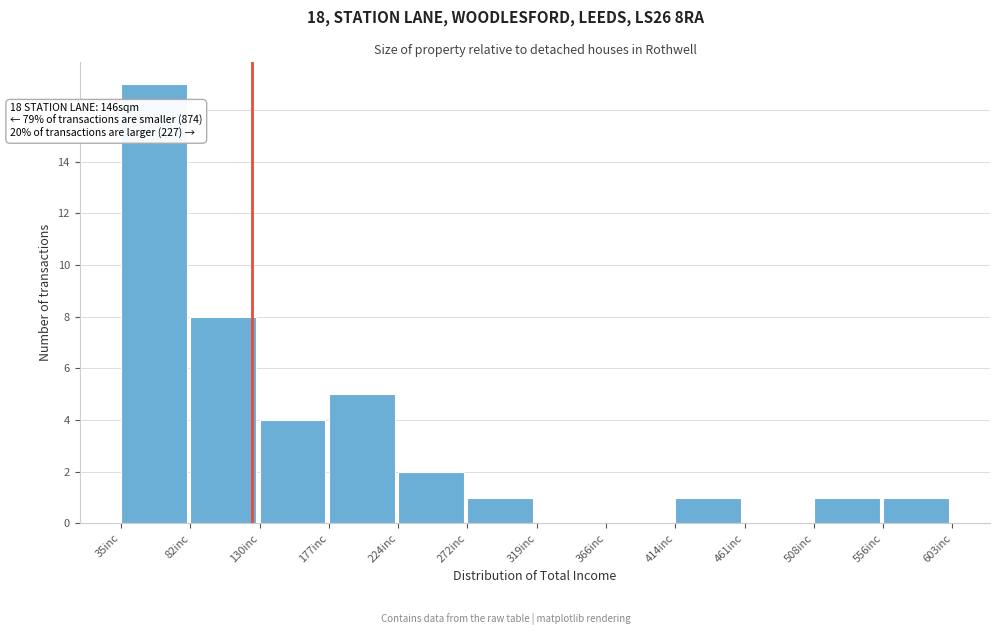

Which range on the x-axis has the tallest bar?

35 to 80